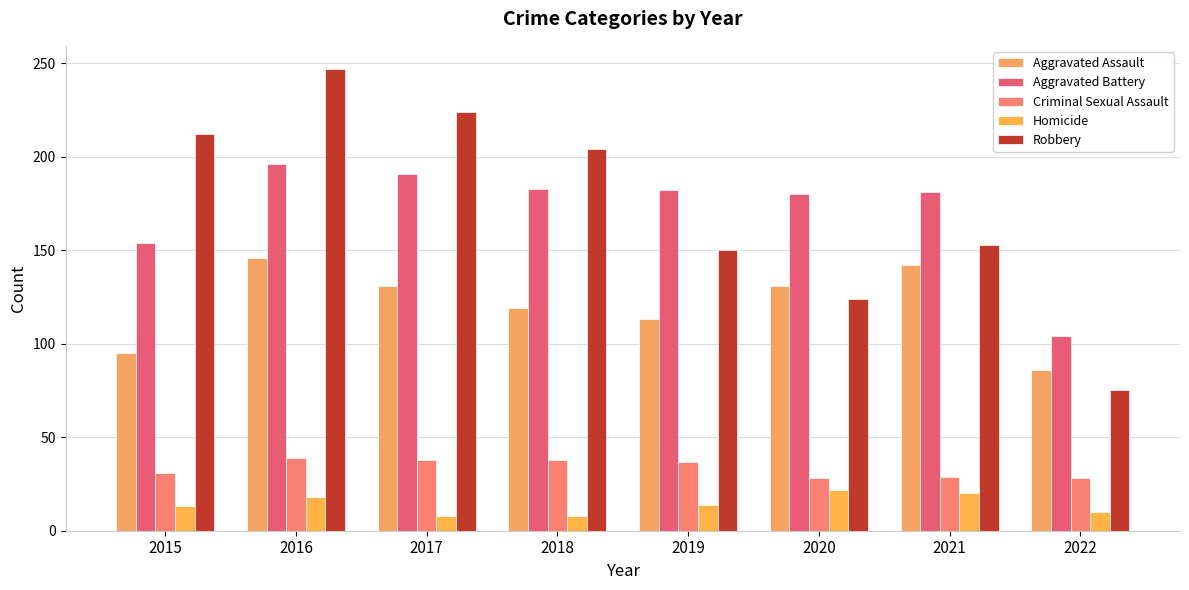

How many values in the Robbery series are below 204?

4